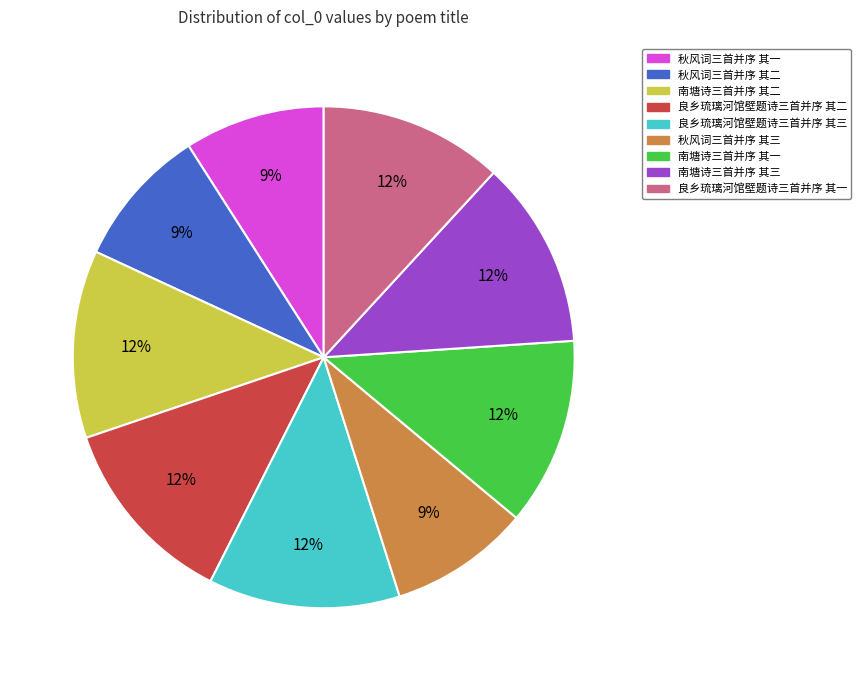

Is the sum of 良乡琉璃河馆壁题诗三首并序 其一 and 南塘诗三首并序 其二 greater than half?

No